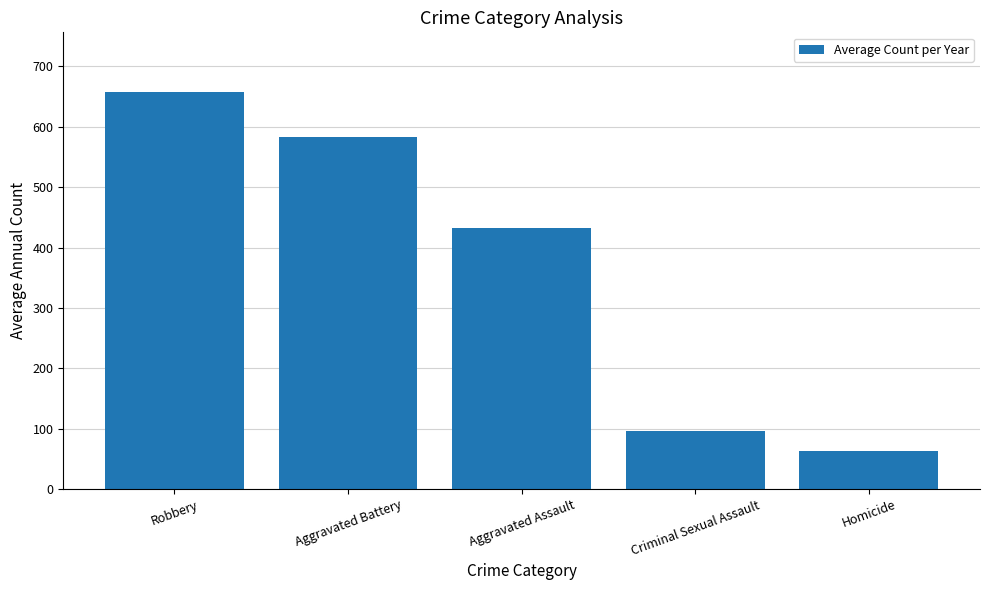

Reading left to right, extract all data points from this chart.

657.8	583.0	432.2	97.0	62.4